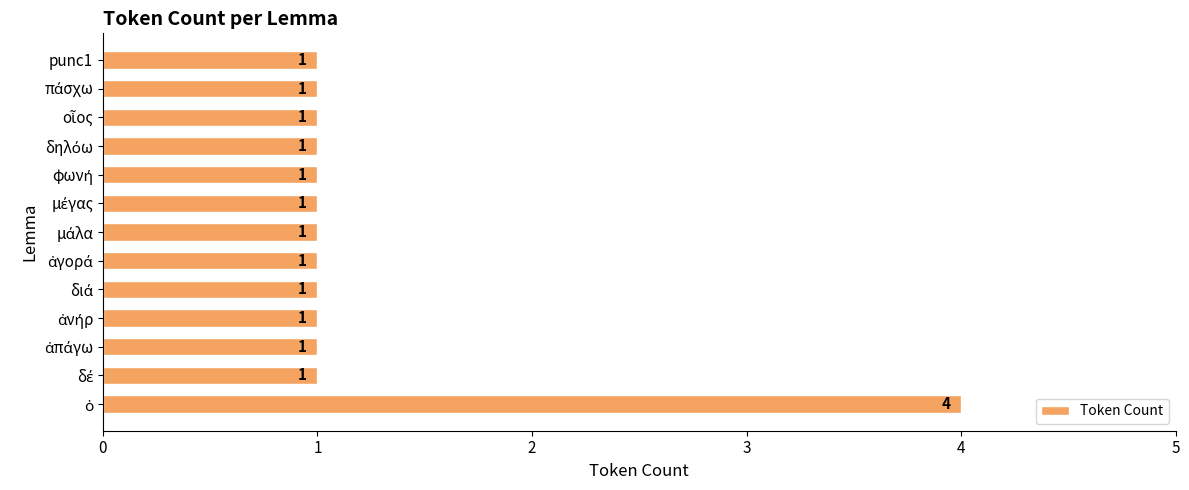

Reading bottom to top, list all the values displayed in this chart.

4	1	1	1	1	1	1	1	1	1	1	1	1